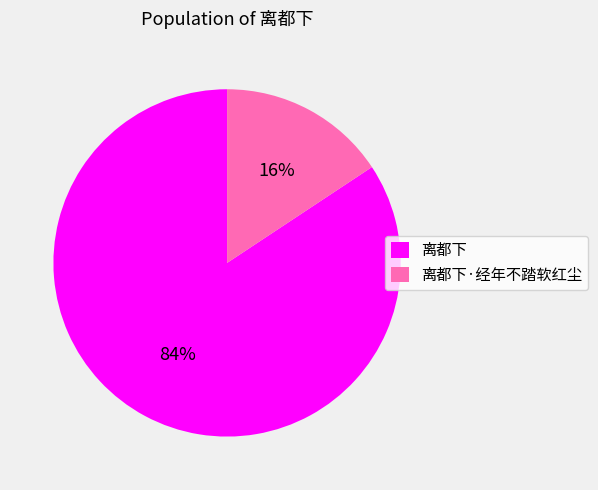

The 离都下 slice represents 93% of the pie. True or false?

False